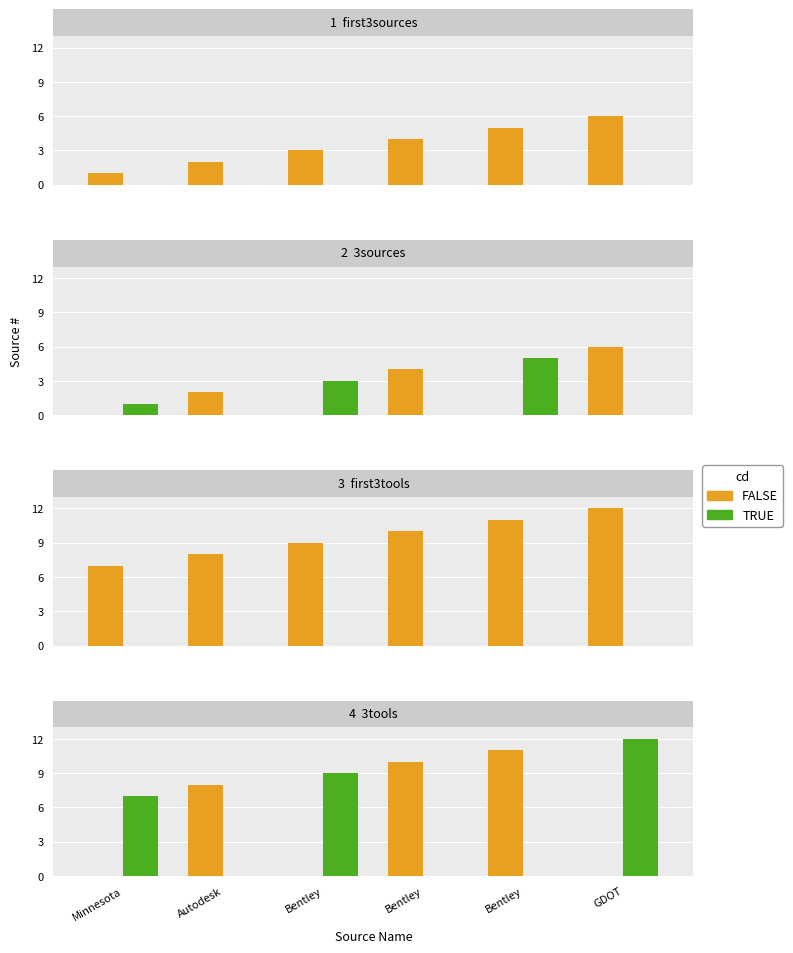

True or false: TRUE has a value of 3 at Minnesota.

False